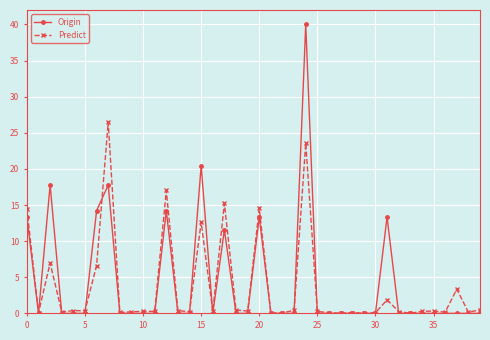

What are all the series names shown in the legend?

Origin, Predict